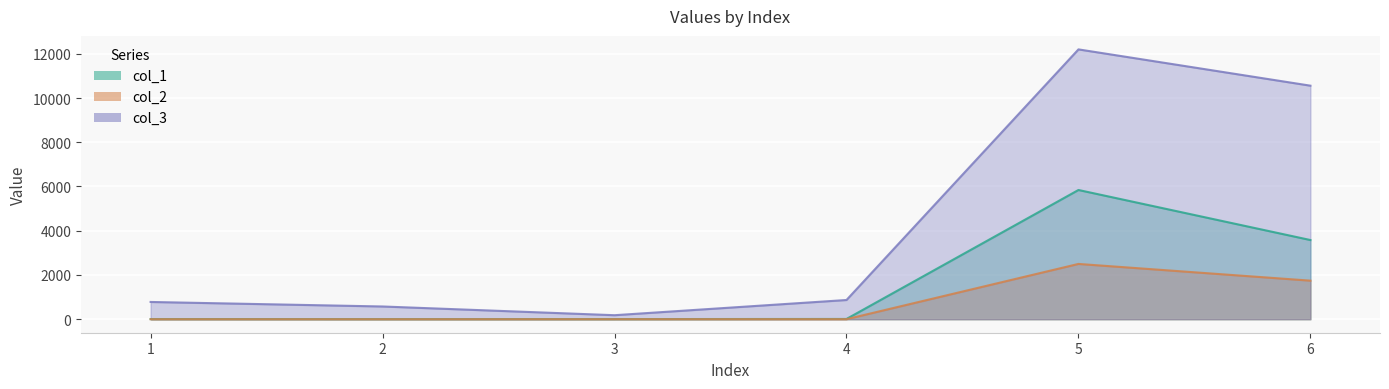

True or false: col_1 and col_2 cross at least once.

False